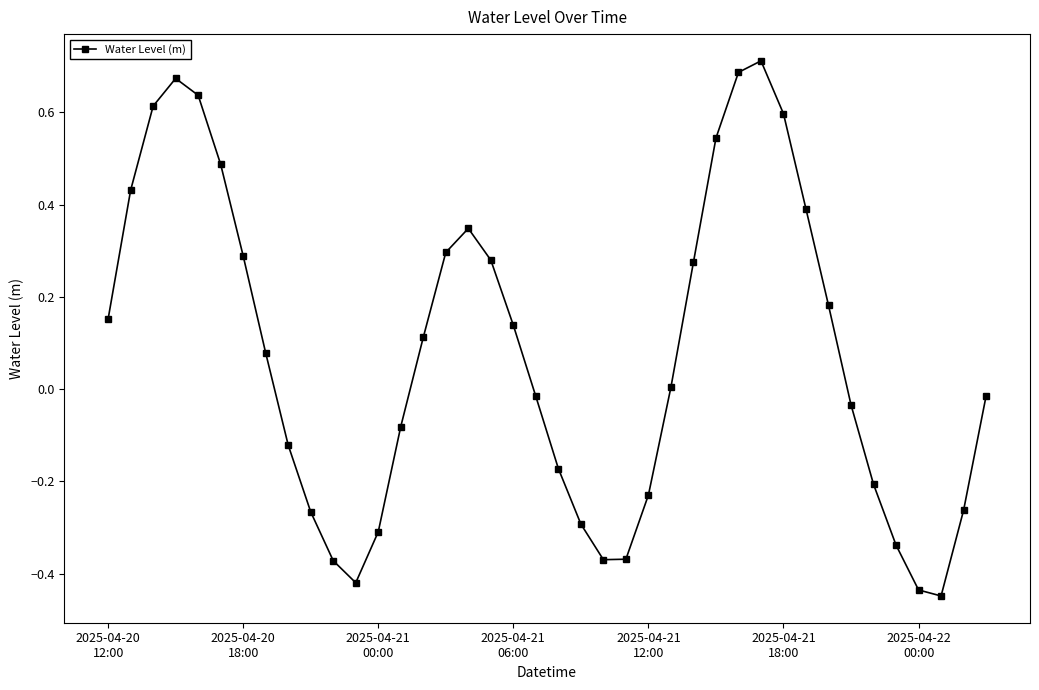

How many points are higher than both their immediate neighbors (excluding endpoints)?

3